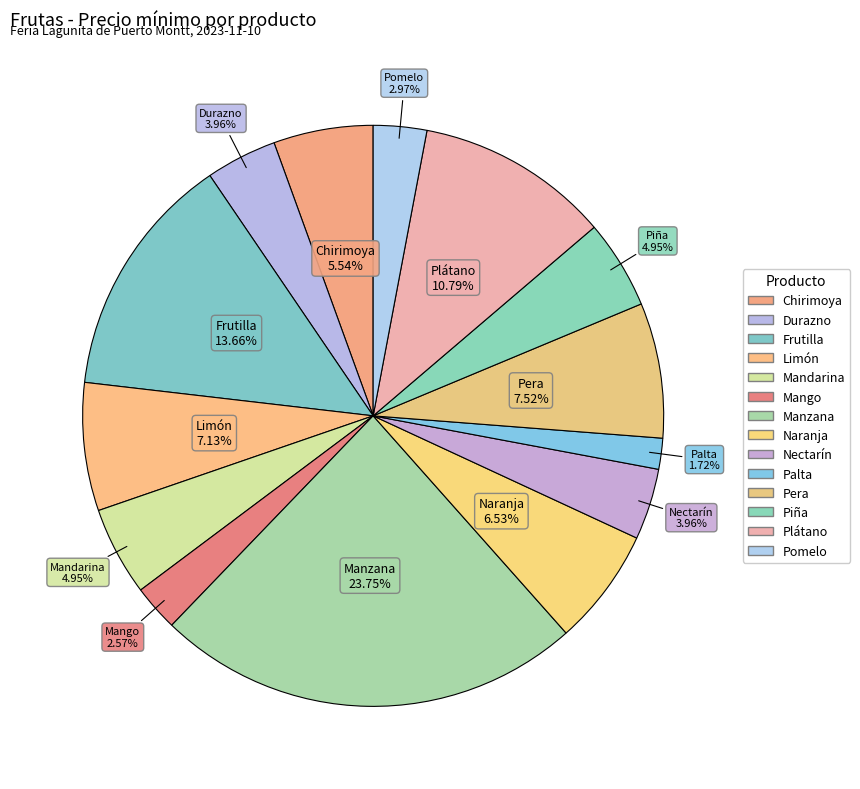

How many slices are in this pie chart?

14